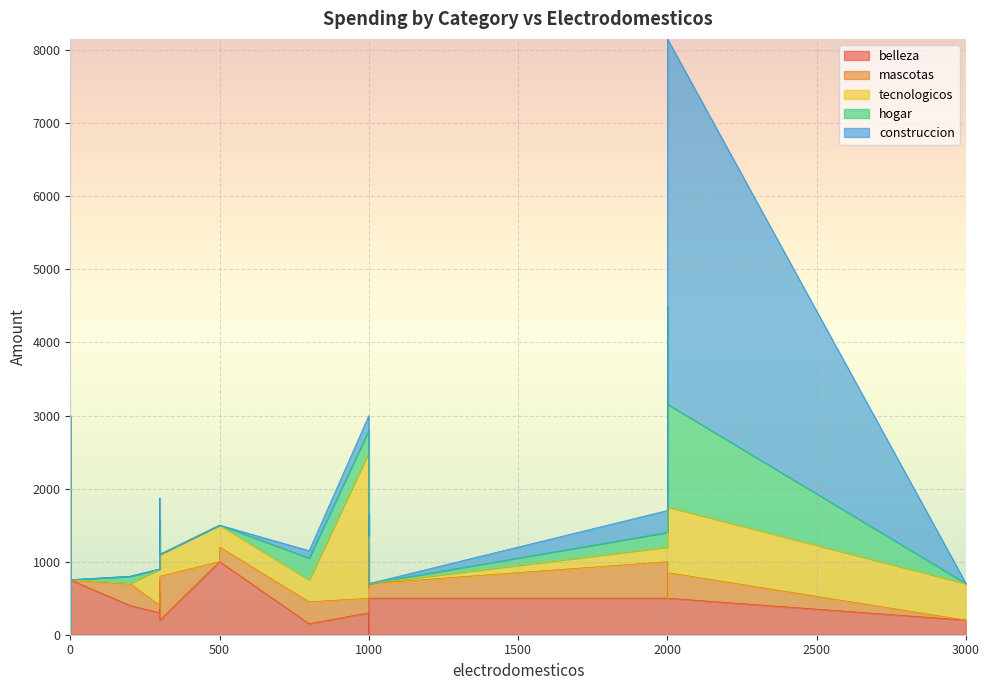

How many times do construccion and belleza cross each other?

4